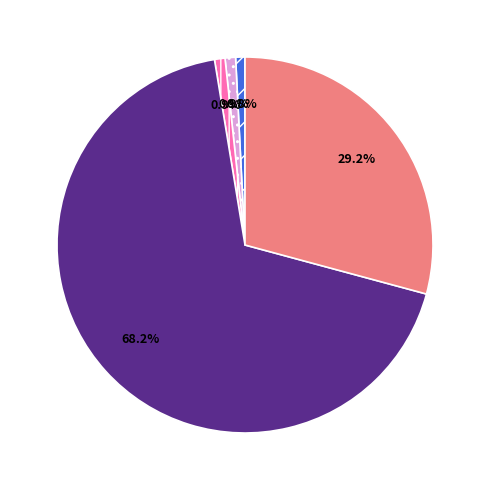

Does any single category account for the majority?

Yes